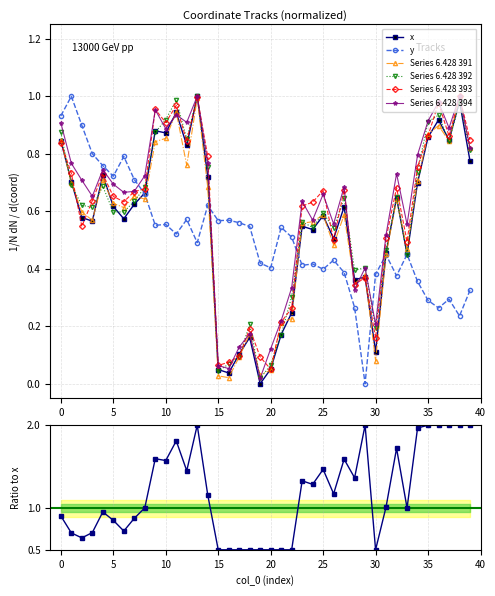

Is this an area chart (filled region under the line)?

No